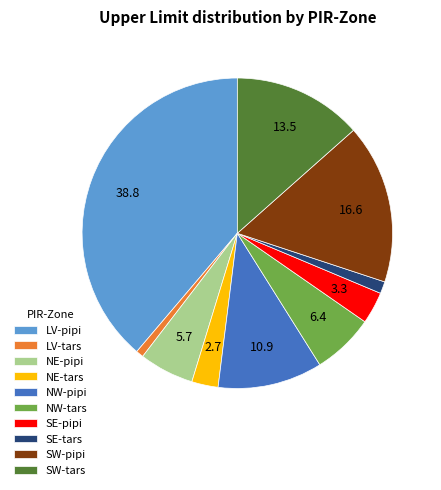

True or false: LV-pipi accounts for 44% of the total.

False